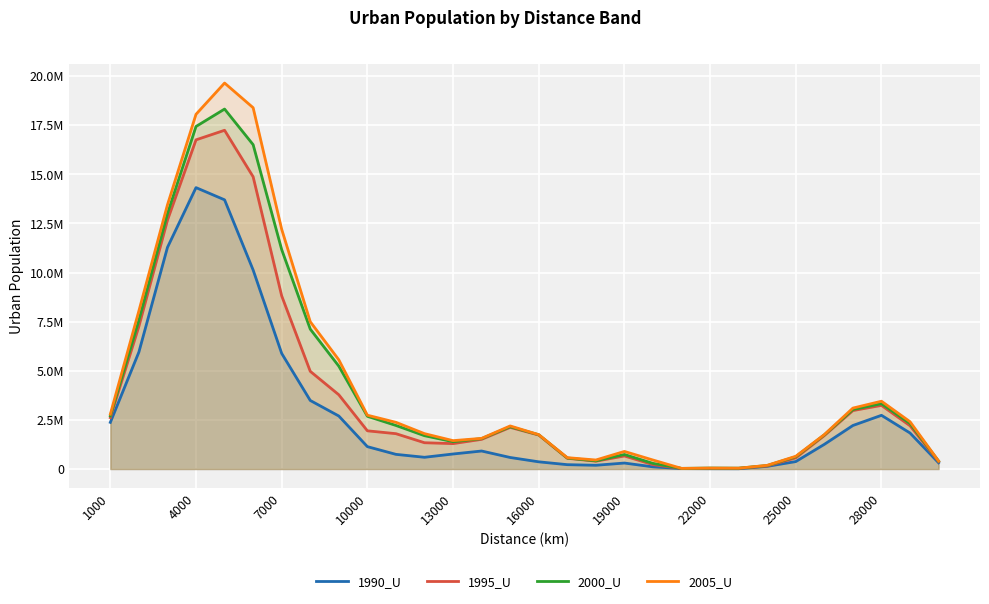

Rank the series by their average value, from highest to lowest.

2005_U, 2000_U, 1995_U, 1990_U